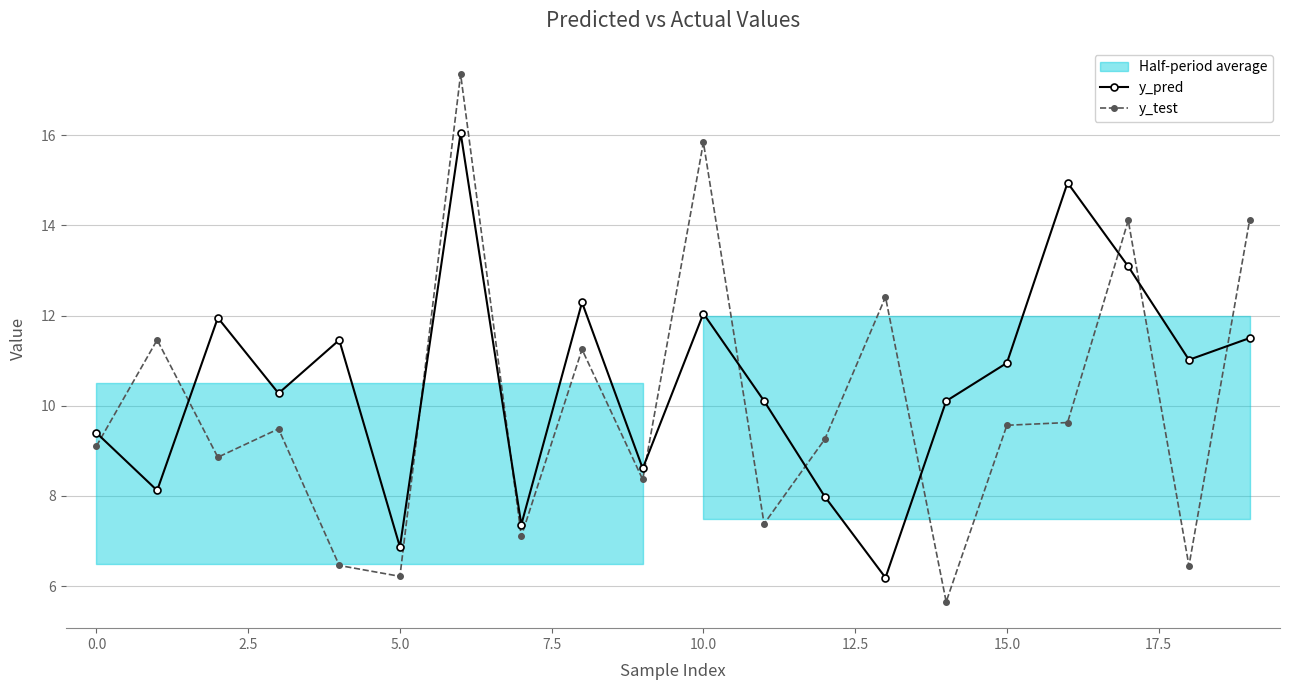

How many interior local valleys does the y_pred series have?

7